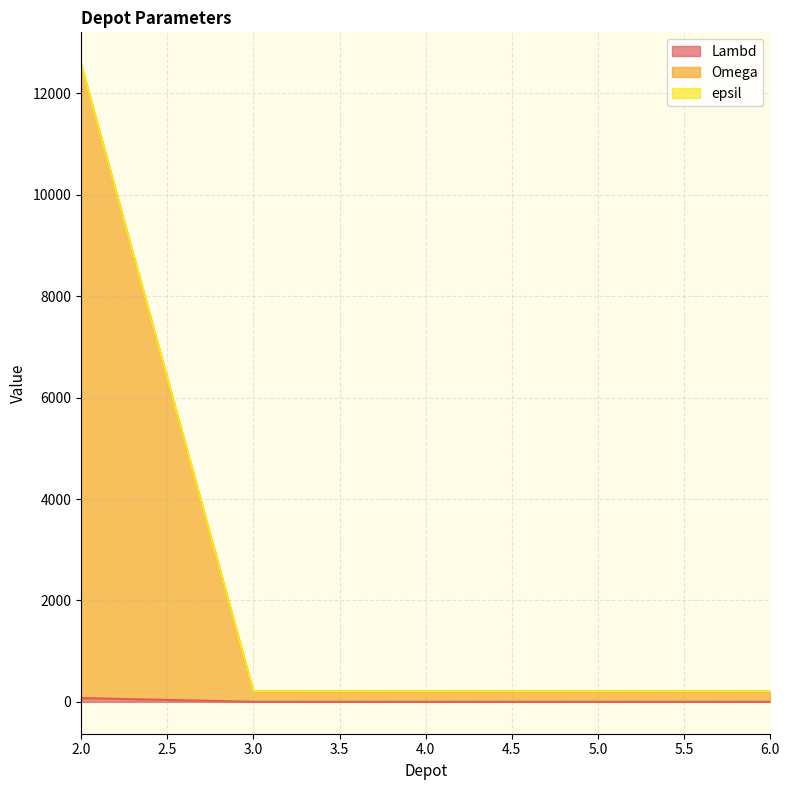

At which category is the sum across all series the highest?

2.0